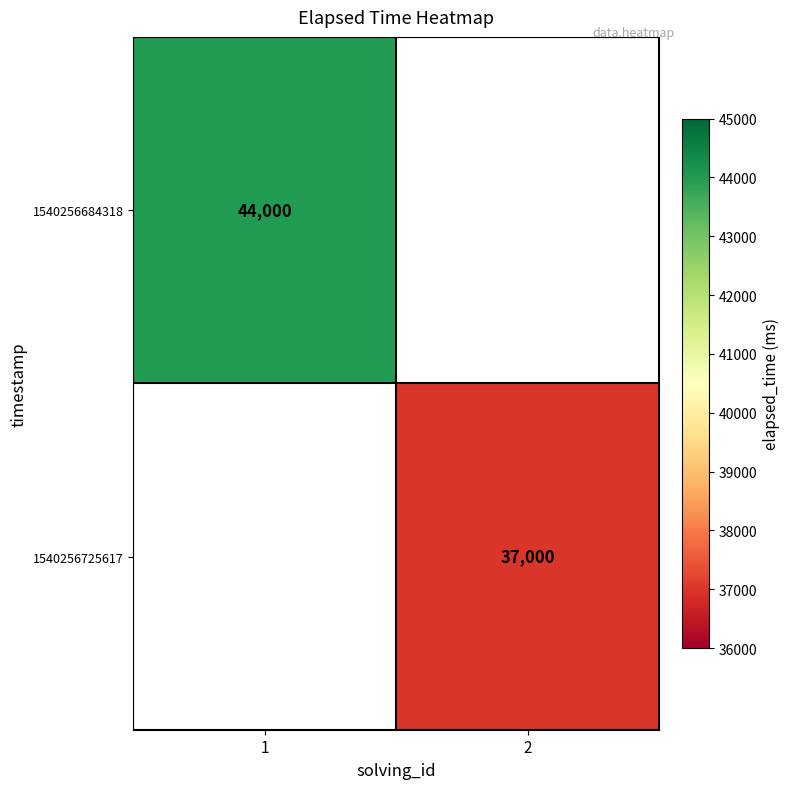

The value of 1540256725617 at 2 is 37000. True or false?

True